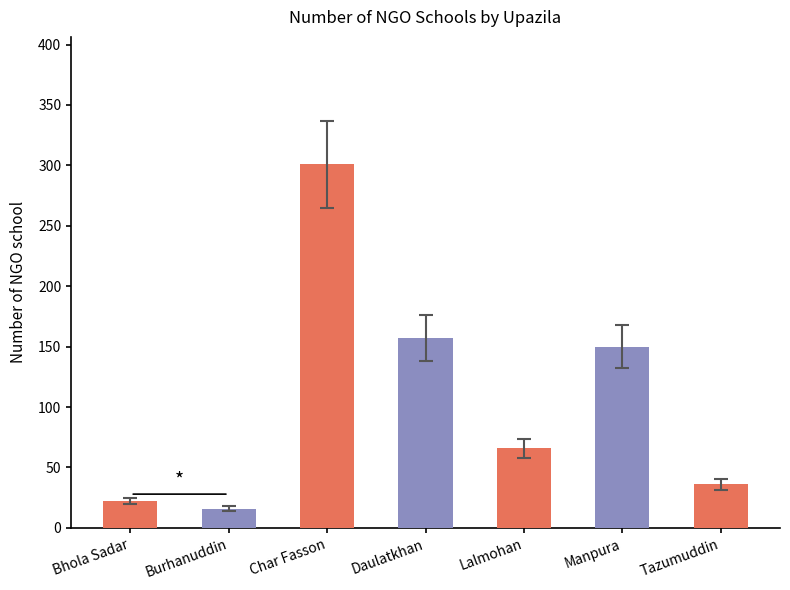

At which category does the chart reach its minimum across all series?

Burhanuddin